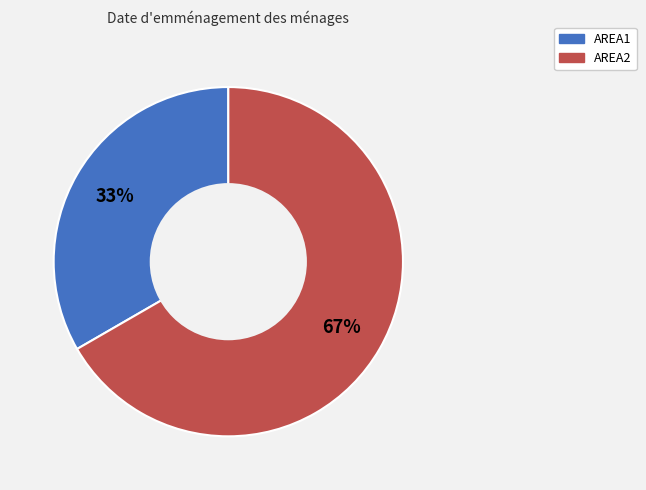

To the nearest percent, what is the average slice percentage?

50%